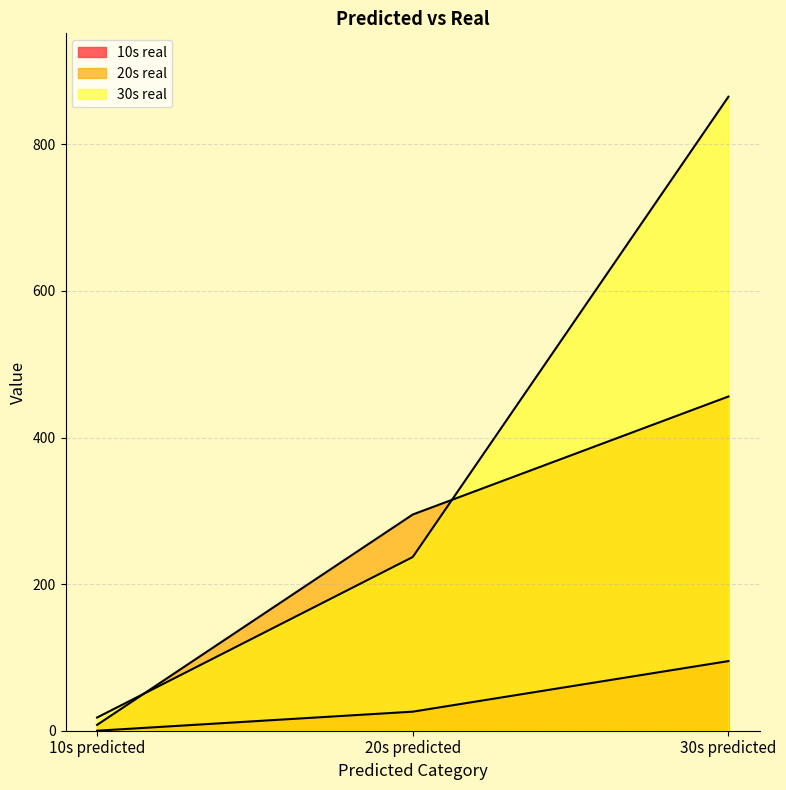

What position from the left is 10s predicted?

1